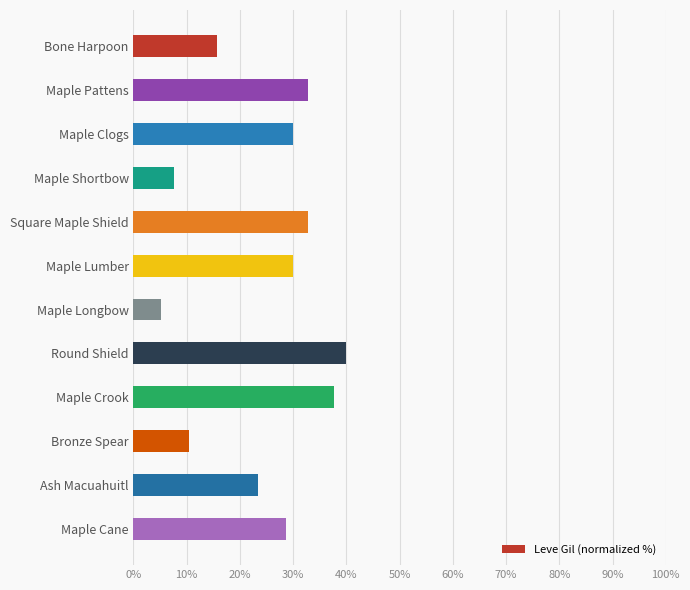

What value does the data have at Maple Cane?

28.6